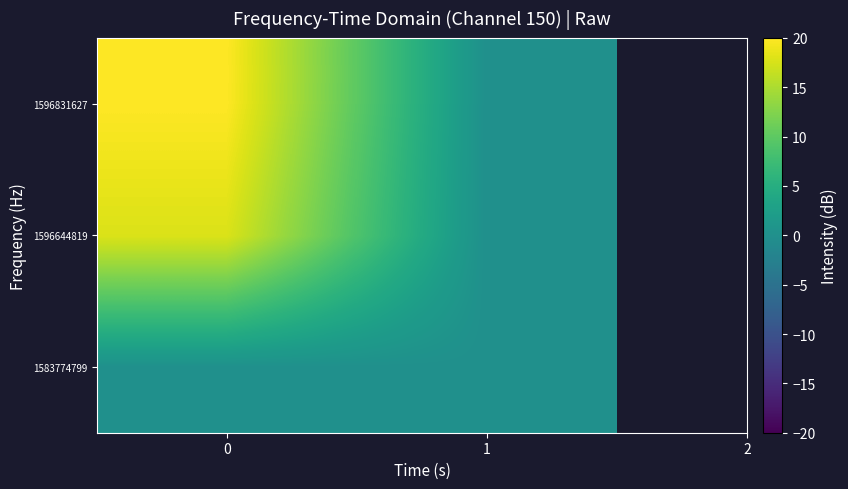

How many distinct data groups are displayed?

3